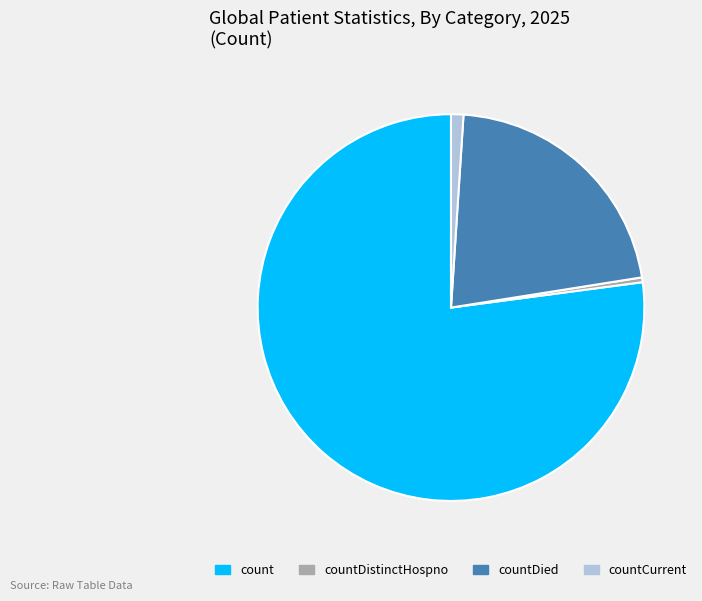

Which category accounts for the majority?

count